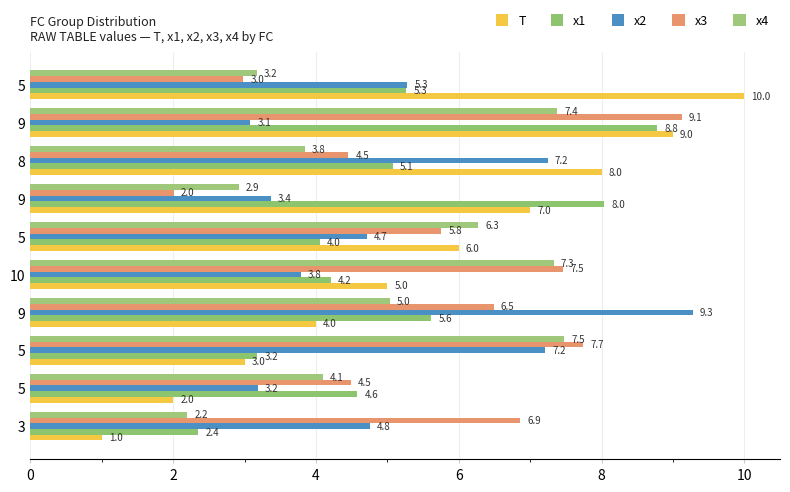

How many data points in x2 are above 4?

6